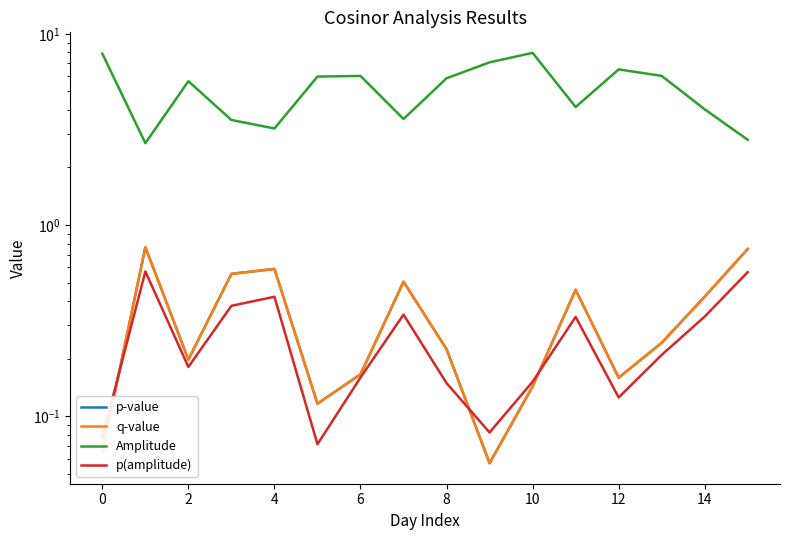

What is the sum of all p(amplitude) values?

4.1